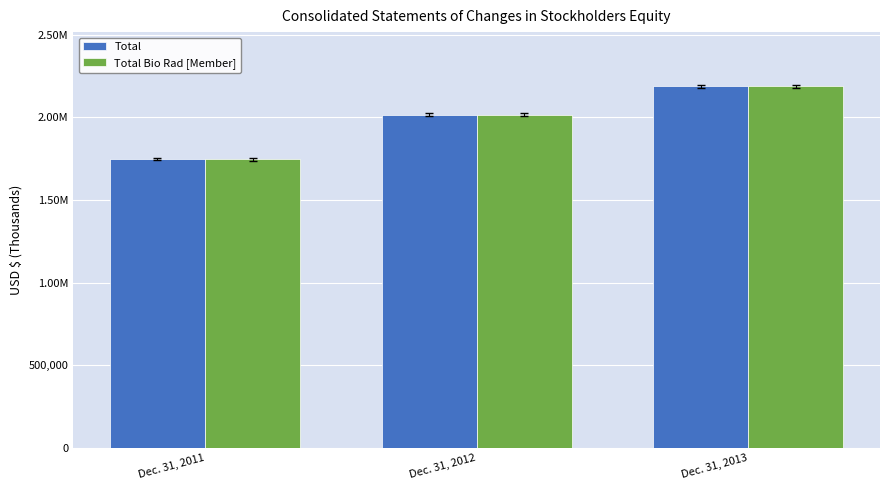

Does the chart contain any negative values?

No